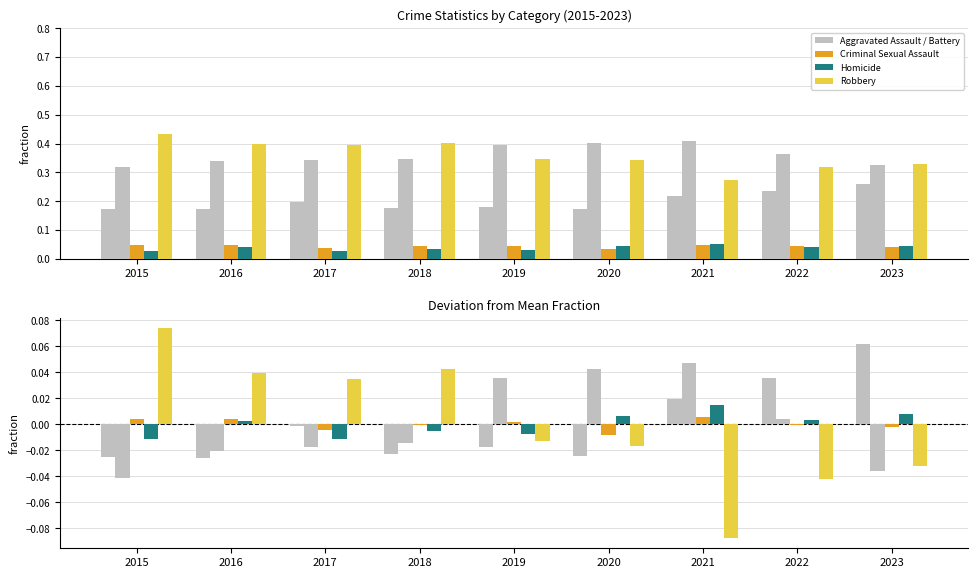

Are the bars horizontal?

No